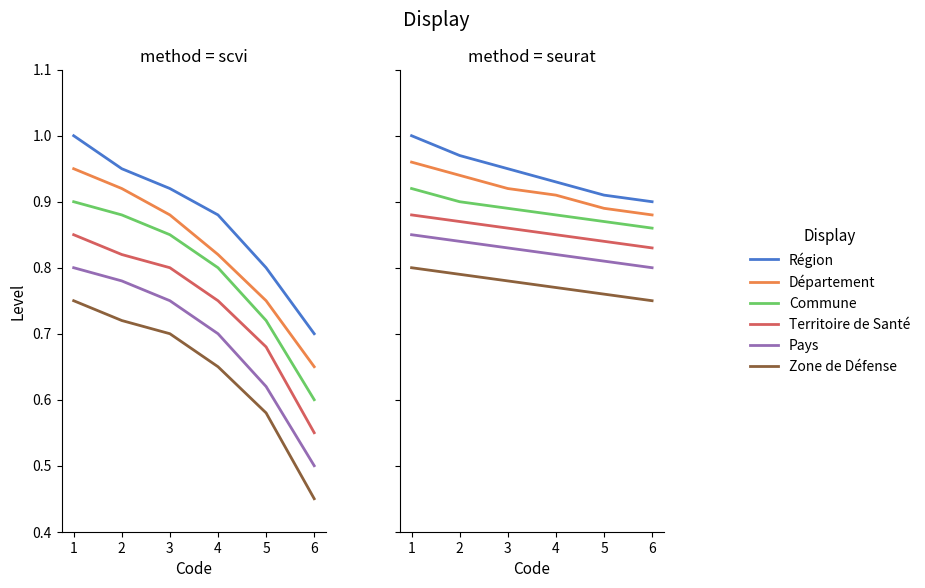

Which series has the largest total across all categories?

Région